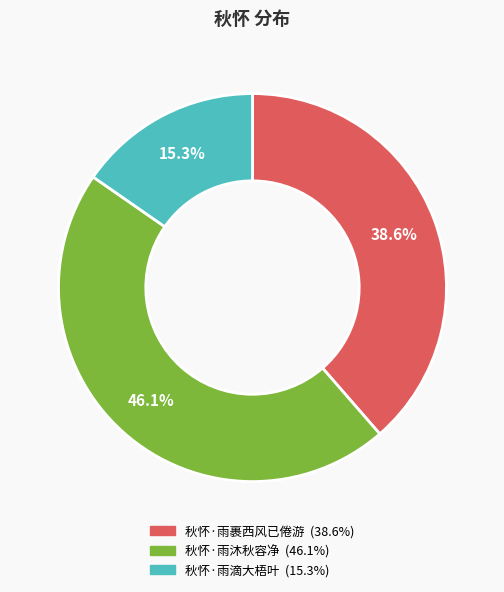

Is it true that 秋怀·雨沐秋容净 is 46% of the pie?

True